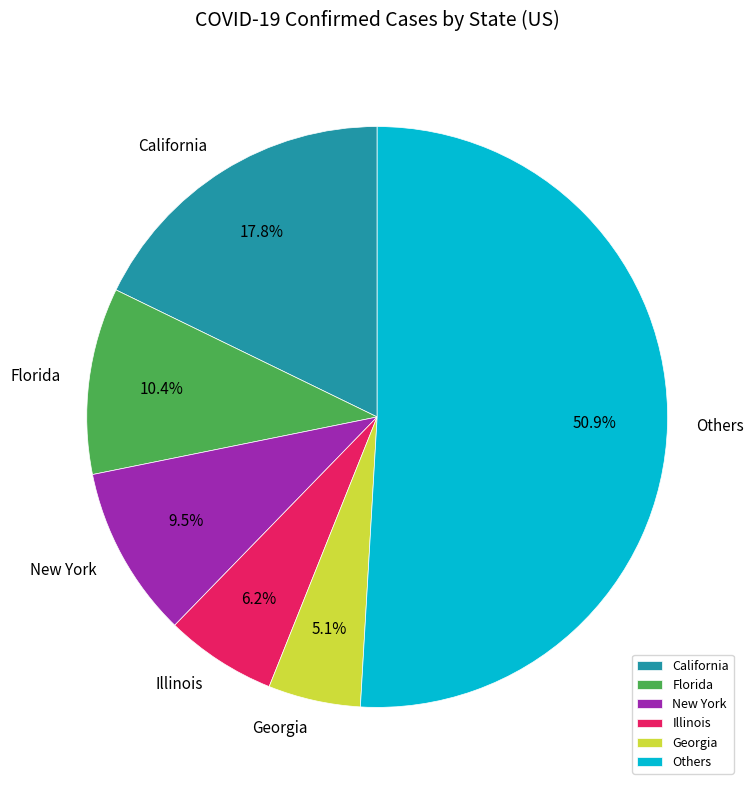

Do Illinois and Florida together represent more than half of the pie?

No